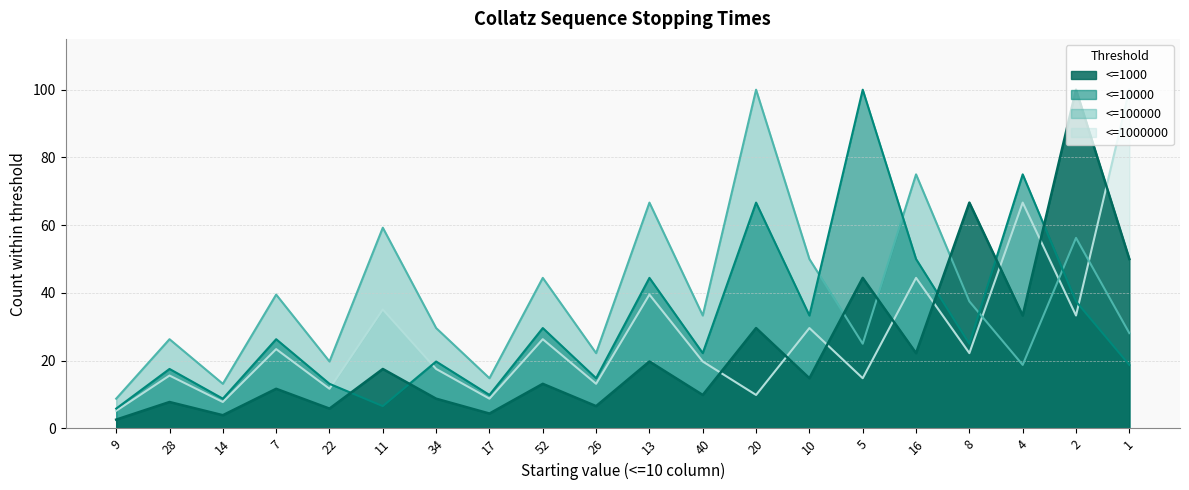

What is the maximum value for <=100000?

100.0